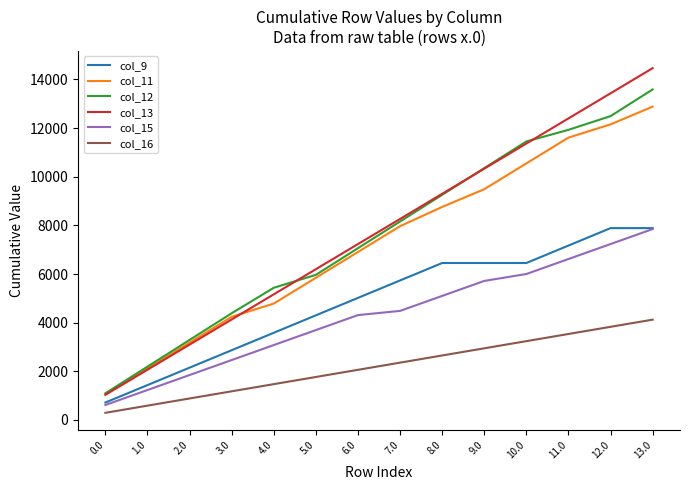

Is the value of col_16 at 3.0 greater than the value of col_15 at 10.0?

No